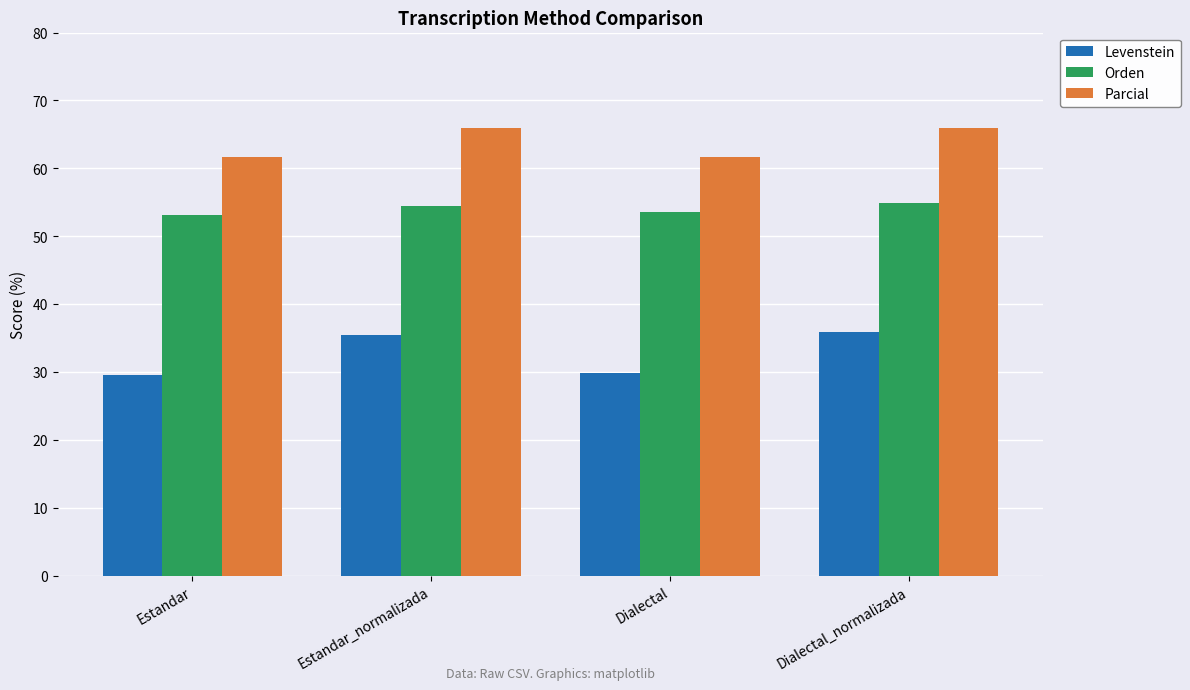

List the series in order of their overall mean, highest first.

Parcial, Orden, Levenstein